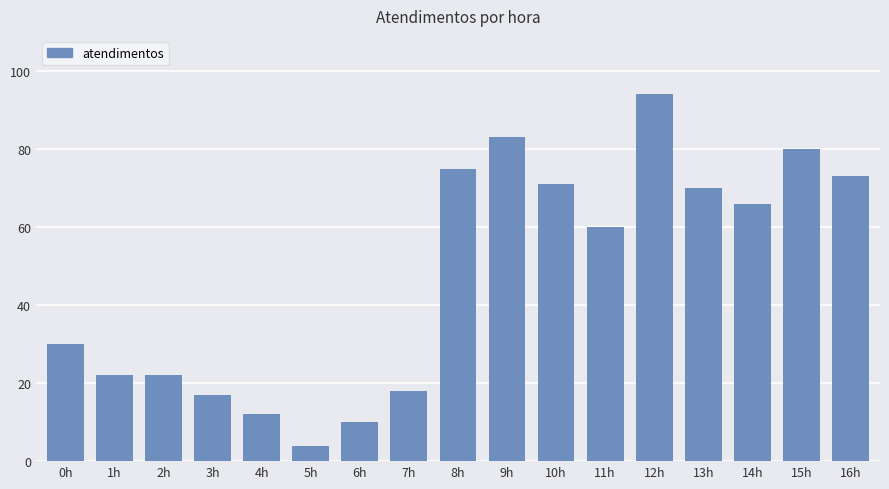

Reading right to left, extract all data points from this chart.

73	80	66	70	94	60	71	83	75	18	10	4	12	17	22	22	30